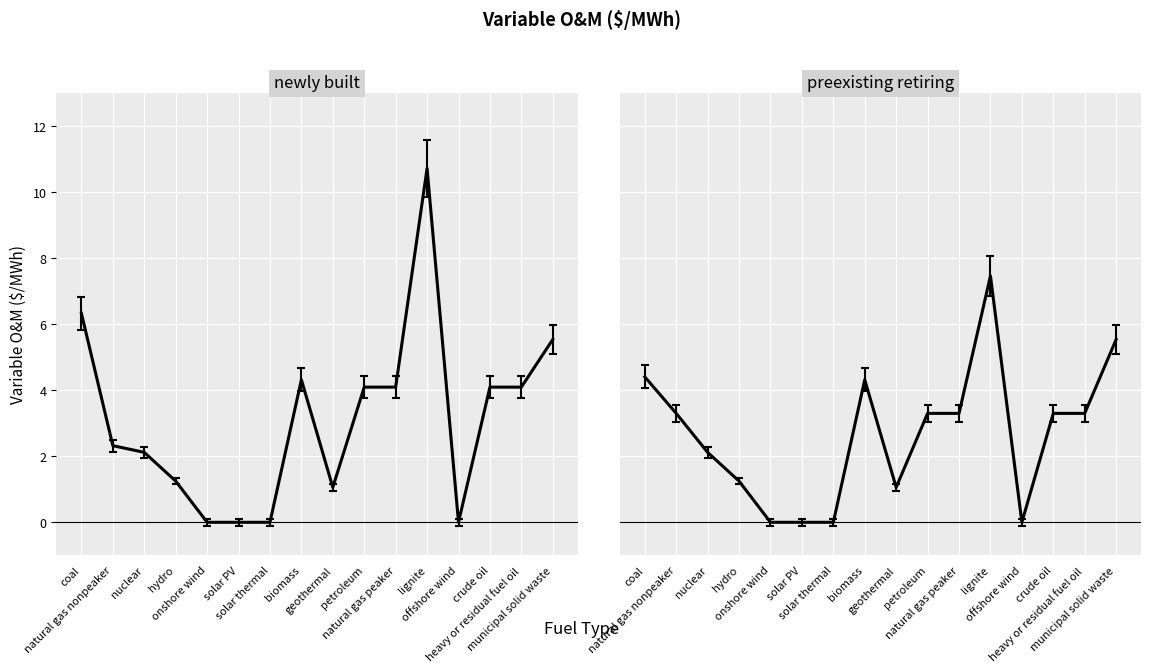

Reading left to right, extract all data points from this chart.

newly built: 6.3	2.3	2.1	1.2	0.0	0.0	0.0	4.3	1.1	4.1	4.1	10.7	0.0	4.1	4.1	5.5
preexisting retiring: 4.4	3.3	2.1	1.2	0.0	0.0	0.0	4.3	1.1	3.3	3.3	7.5	0.0	3.3	3.3	5.5